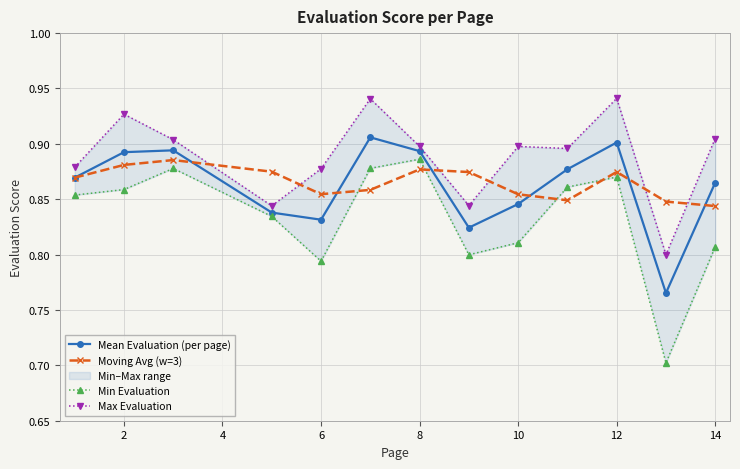

Does the chart display data point markers on the line(s)?

Yes